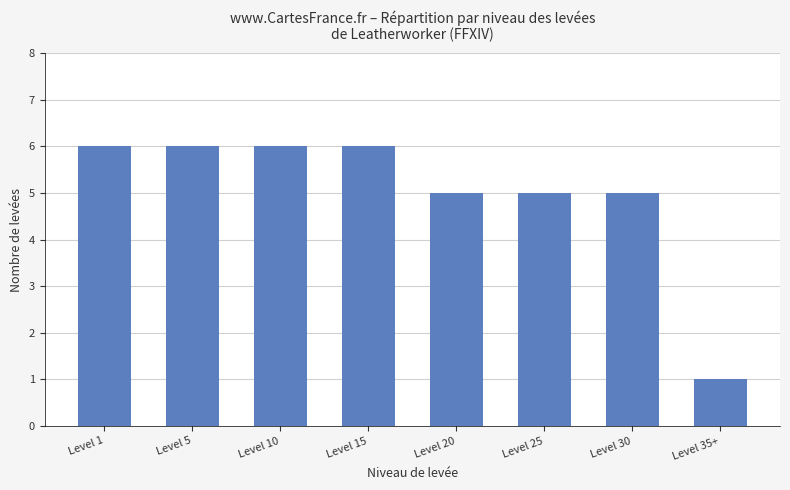

Reading left to right, what are all the values shown in this chart?

Level 1=6	Level 5=6	Level 10=6	Level 15=6	Level 20=5	Level 25=5	Level 30=5	Level 35+=1